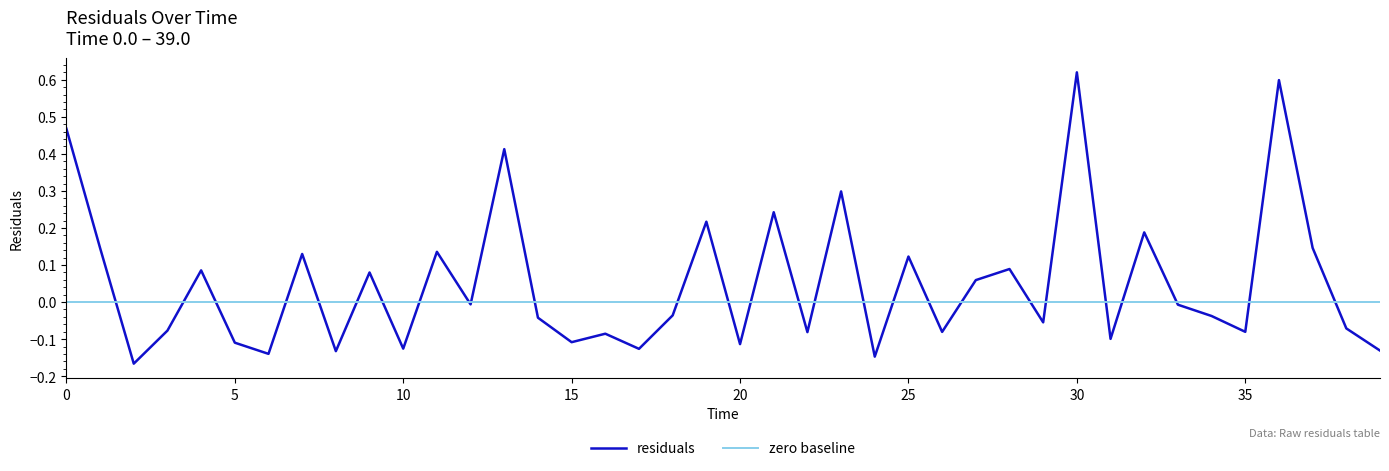

How many values in residuals are below zero?

23